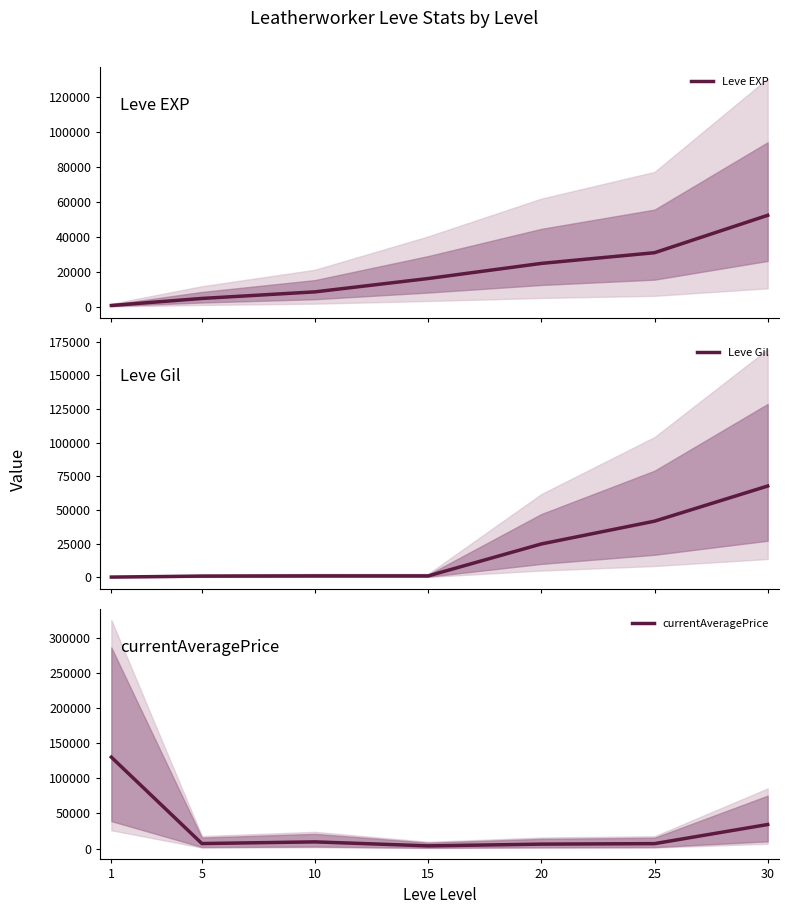

Which series has the largest range (max minus min)?

currentAveragePrice